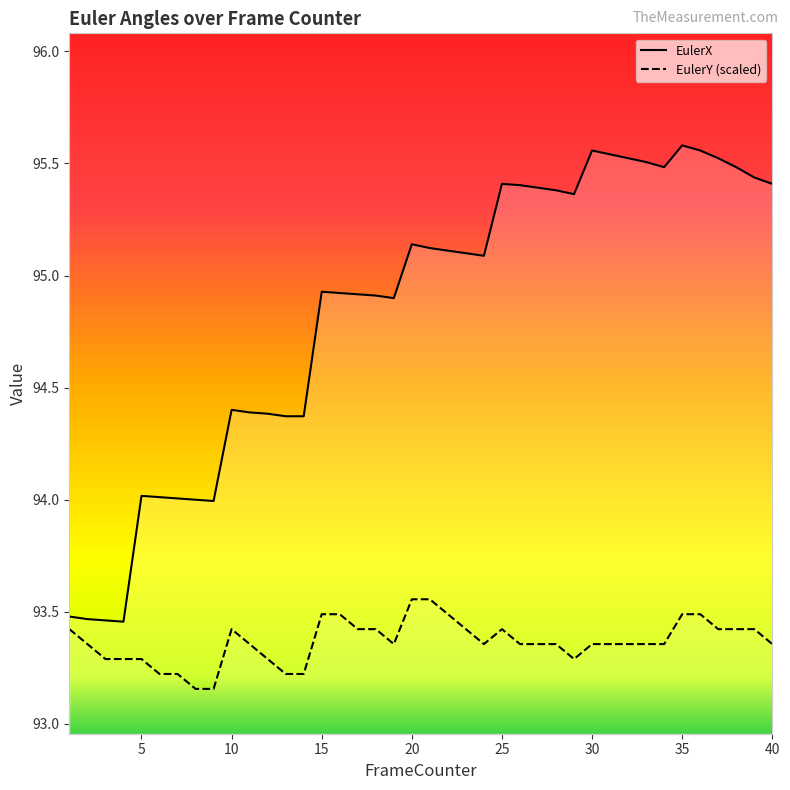

What is the total value across all series at 9?

187.1